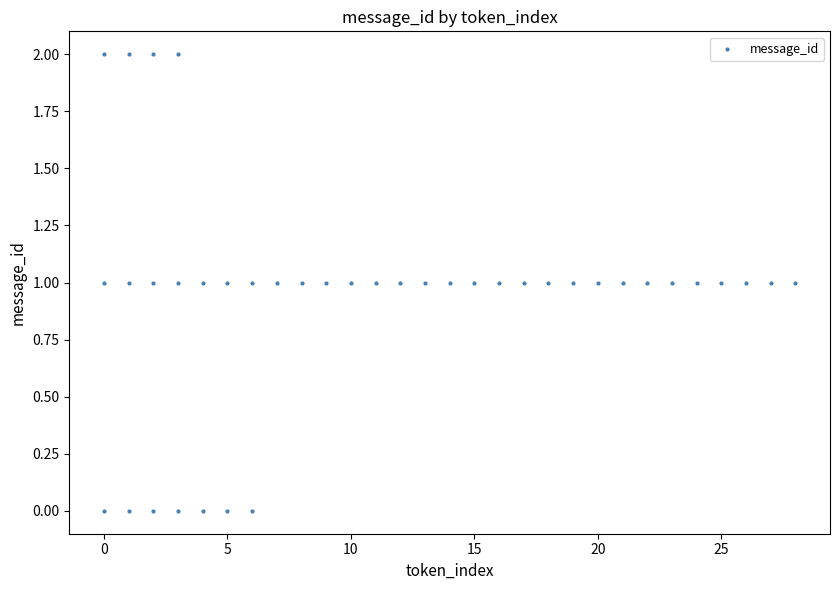

What is the range of X values (max minus min)?

28